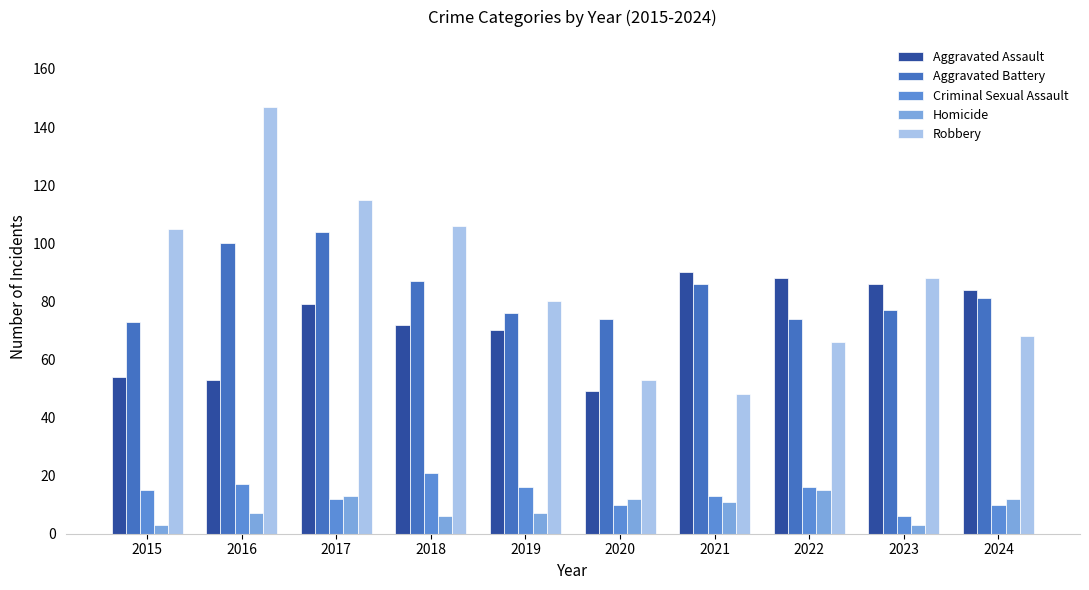

How many data points in Aggravated Assault are less than 79?

5